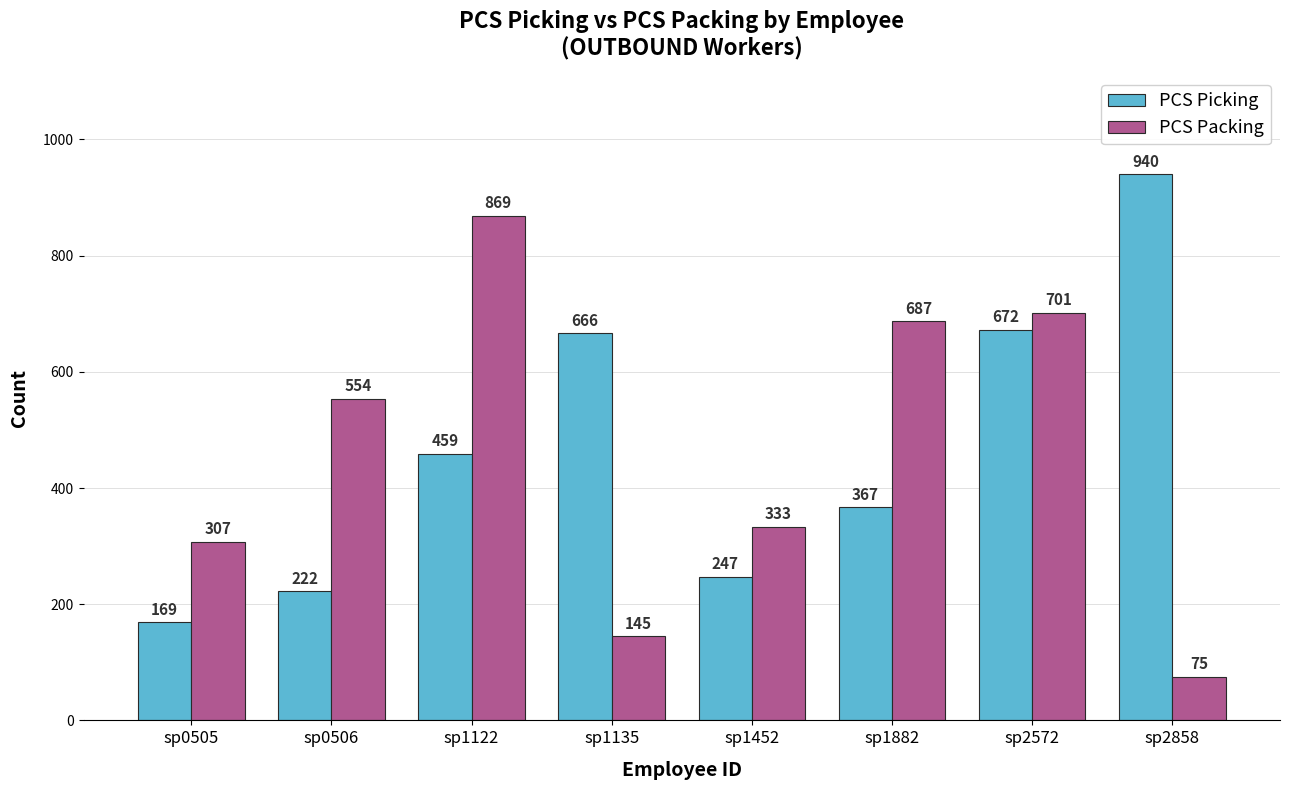

What is the spread (max minus min) of values at sp1882?

320